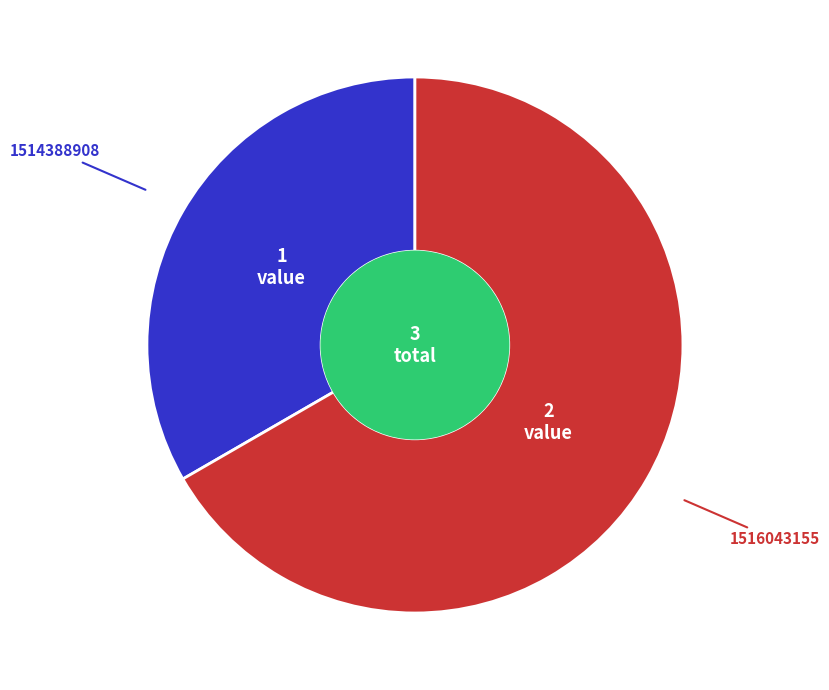

Does any single category account for the majority?

Yes